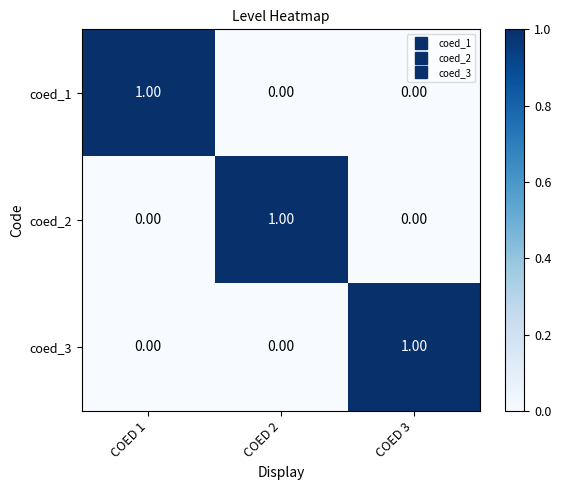

Is the value of coed_3 at COED 2 greater than the value of coed_1 at COED 1?

No